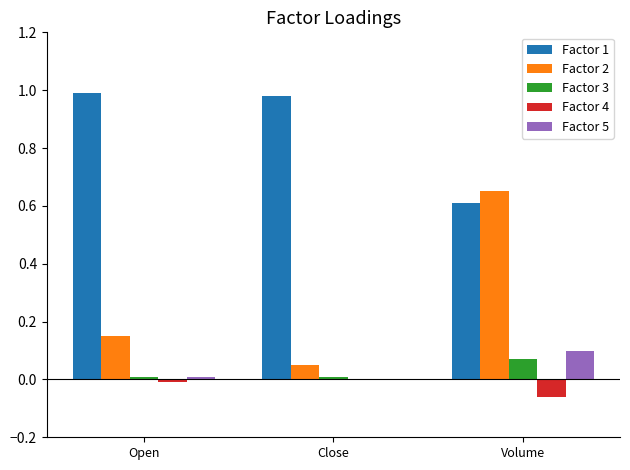

Is it true that Factor 2 equals 0.3 at Open?

False